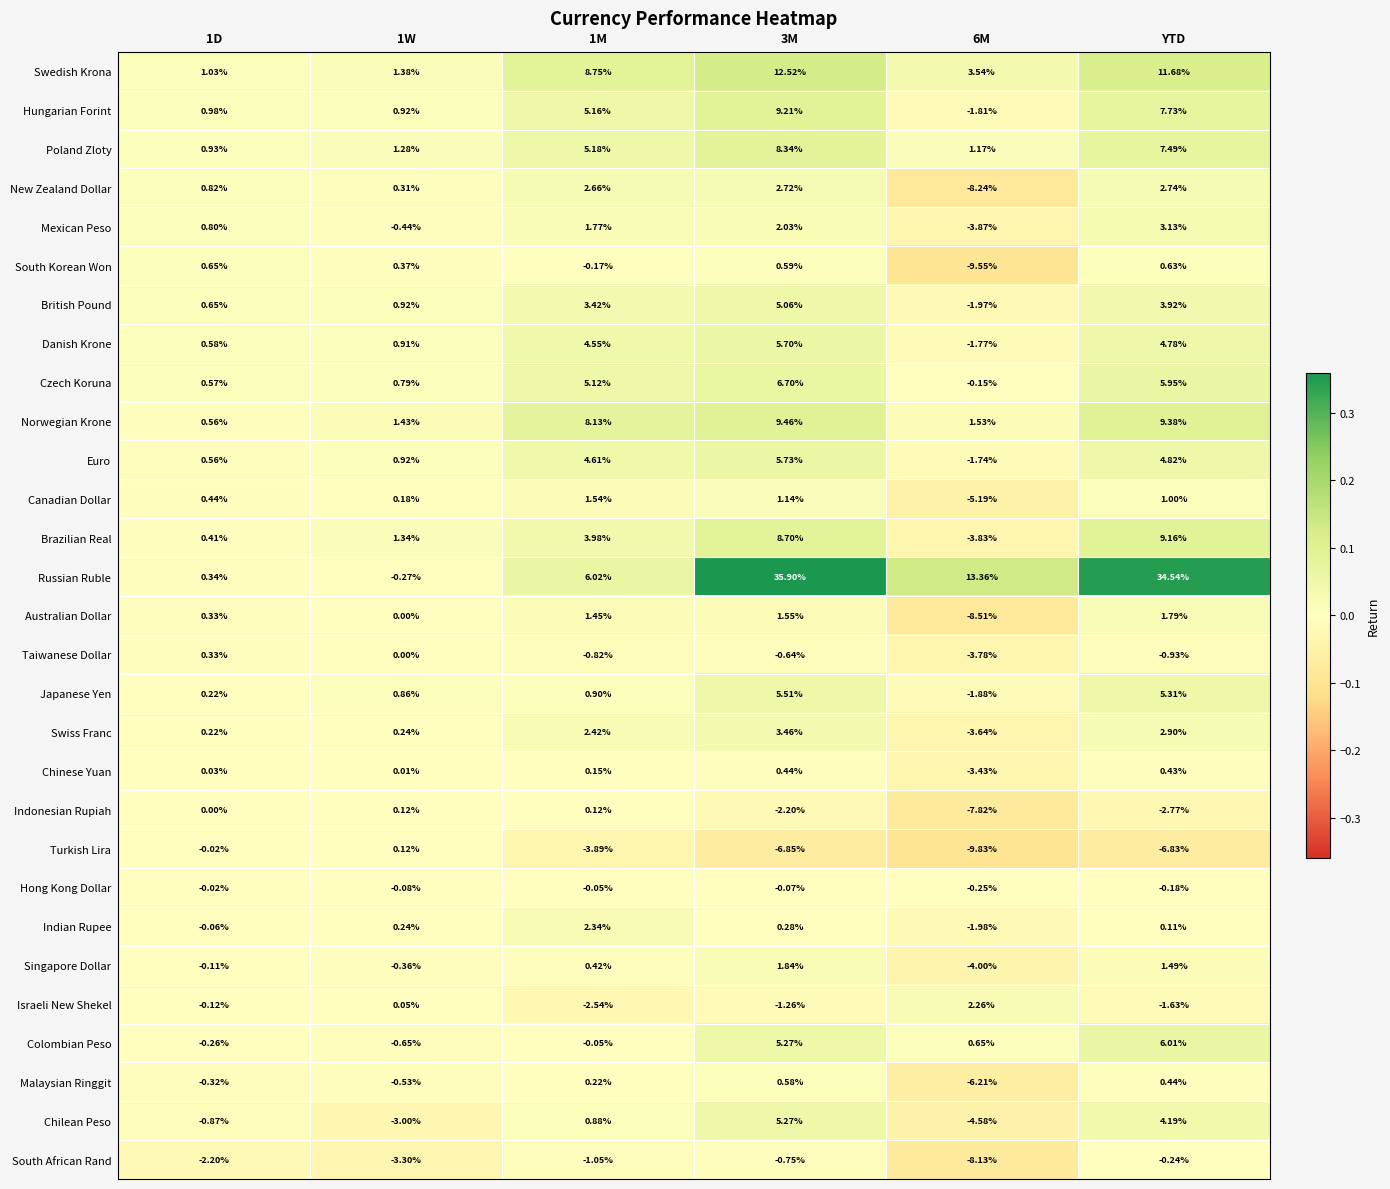

Which series has the largest total across all categories?

Russian Ruble